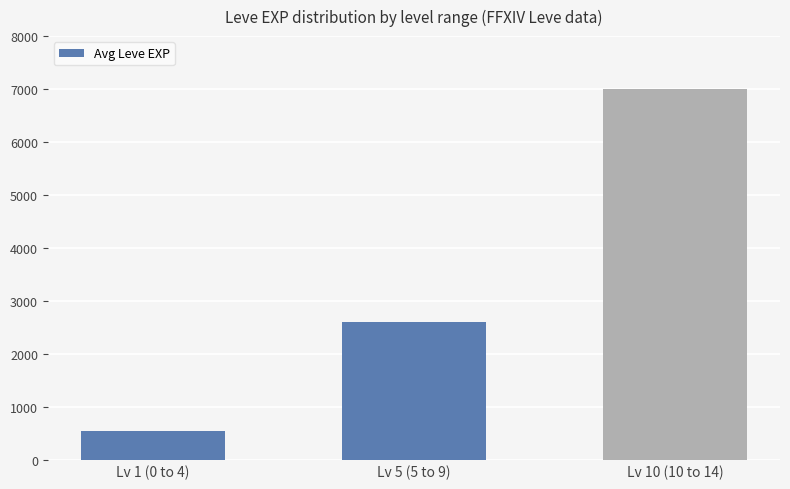

Which category has the lowest value across all series?

Lv 1 (0 to 4)